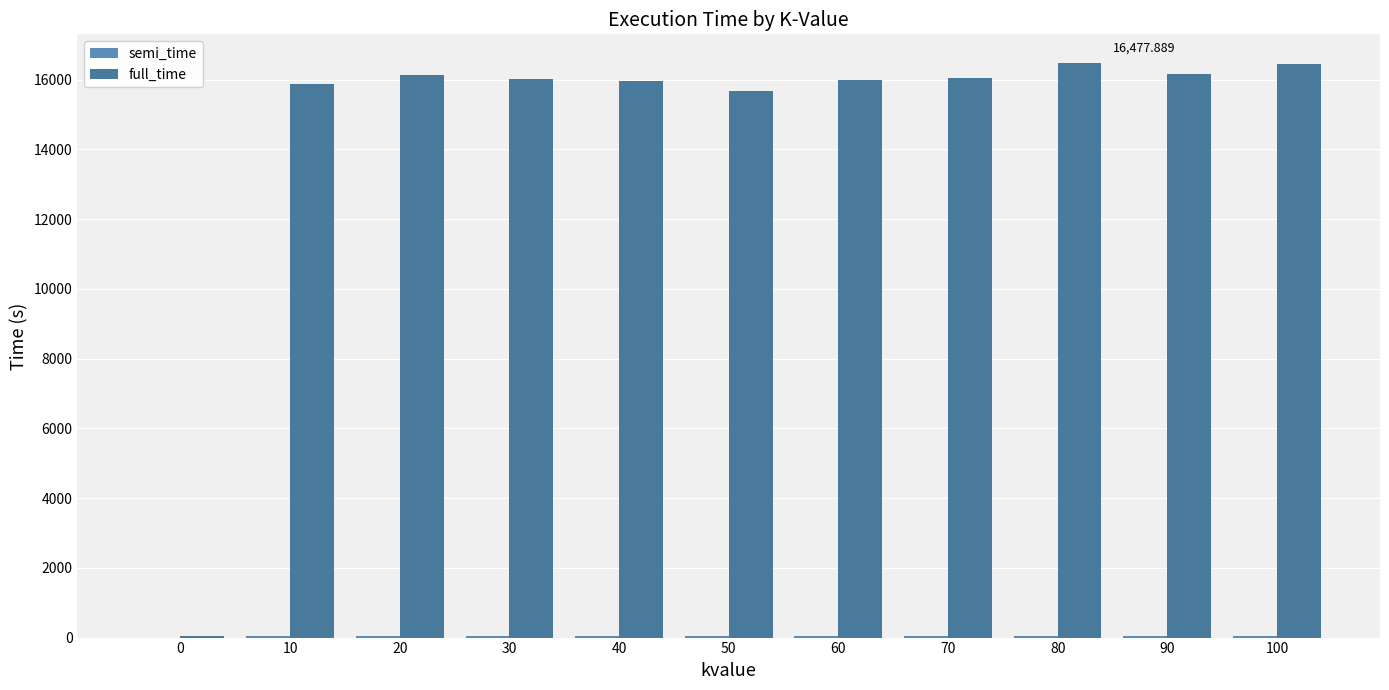

How many data points does each series have?

11